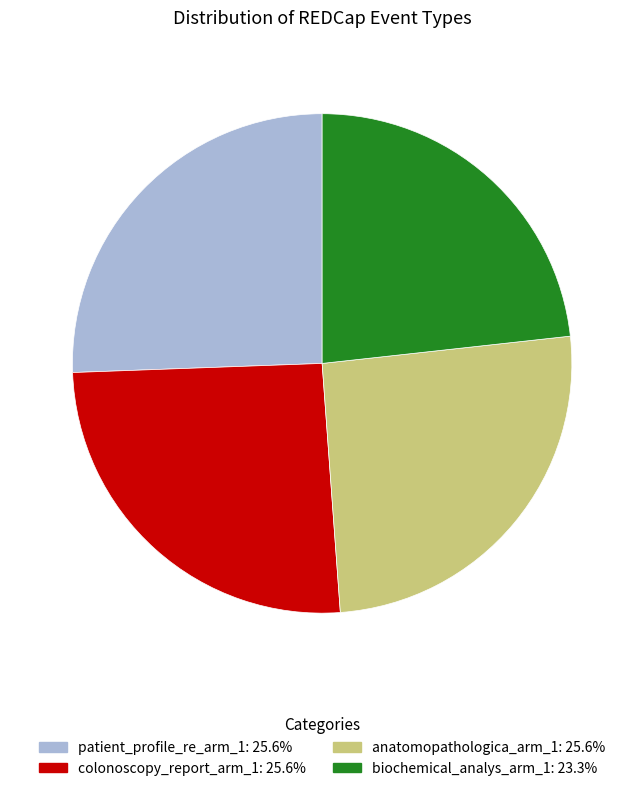

Does anatomopathologica_arm_1 account for over 50% of the chart?

No